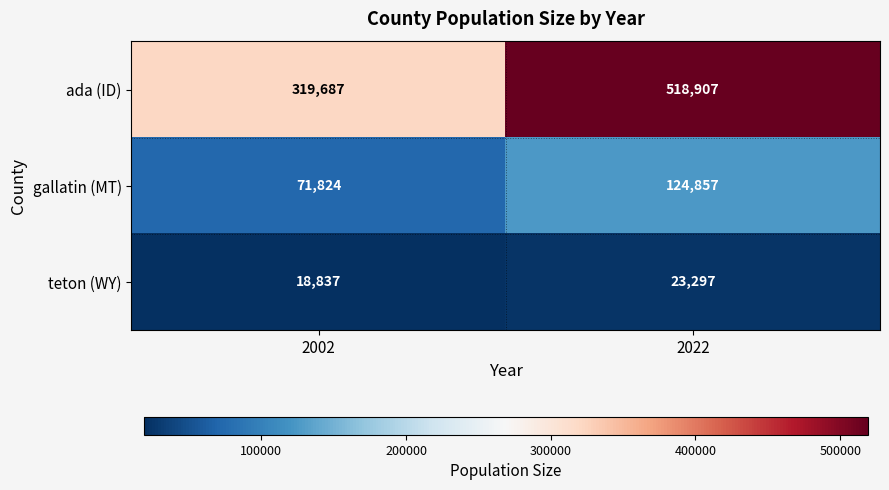

Which series has the largest total across all categories?

ada (ID)